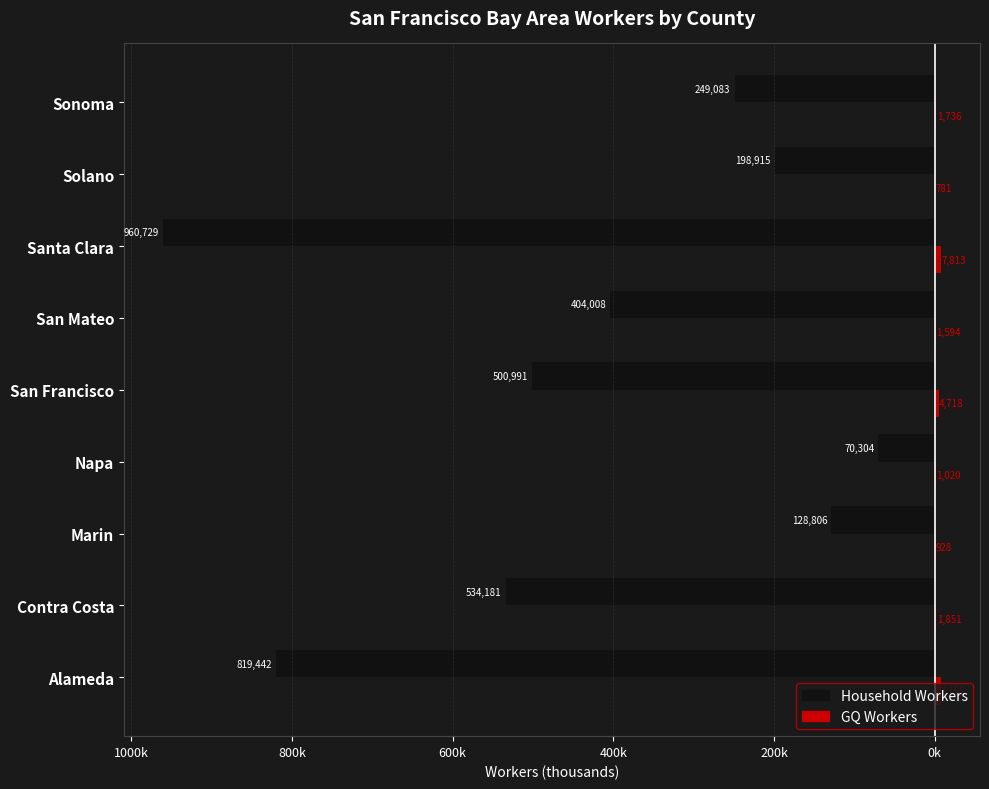

What are all the series names shown in the legend?

Household Workers, GQ Workers